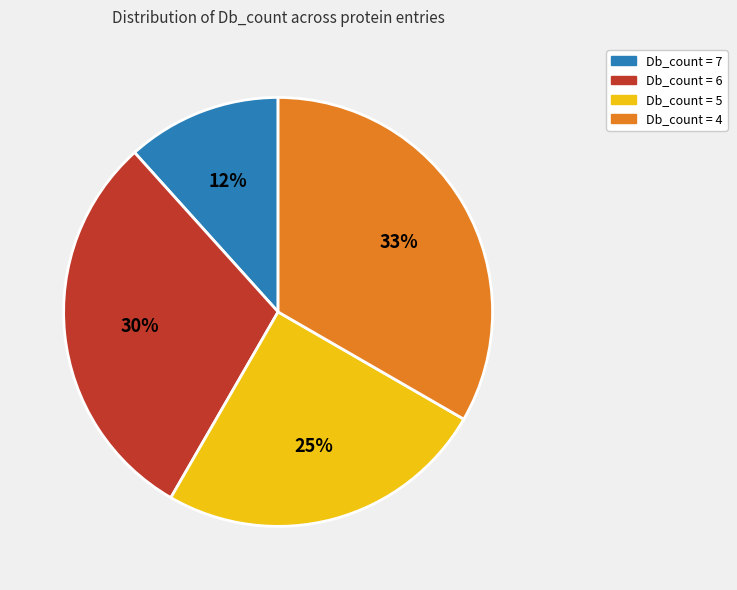

What percentage is the Db_count = 4 slice, to the nearest percent?

33%